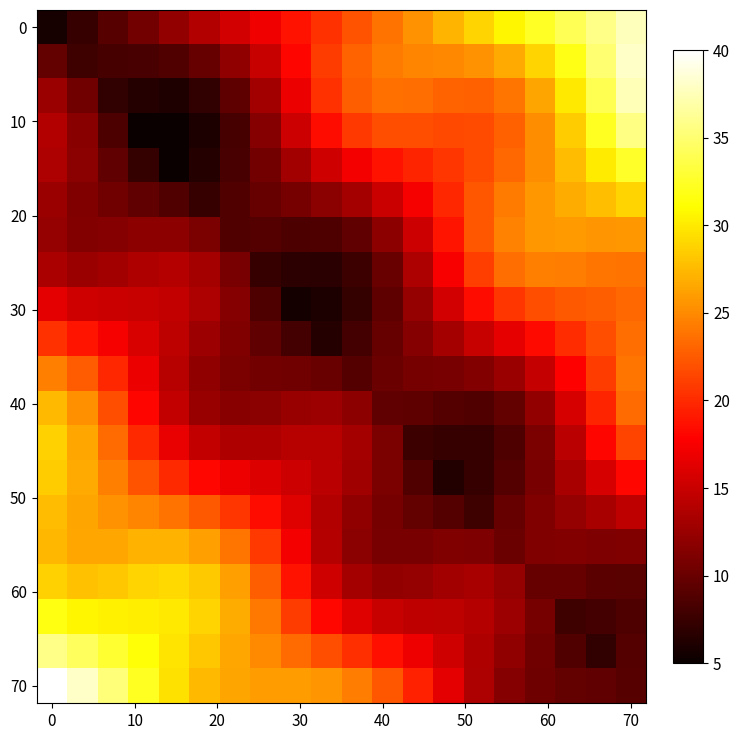

Which series has the largest total across all categories?

70